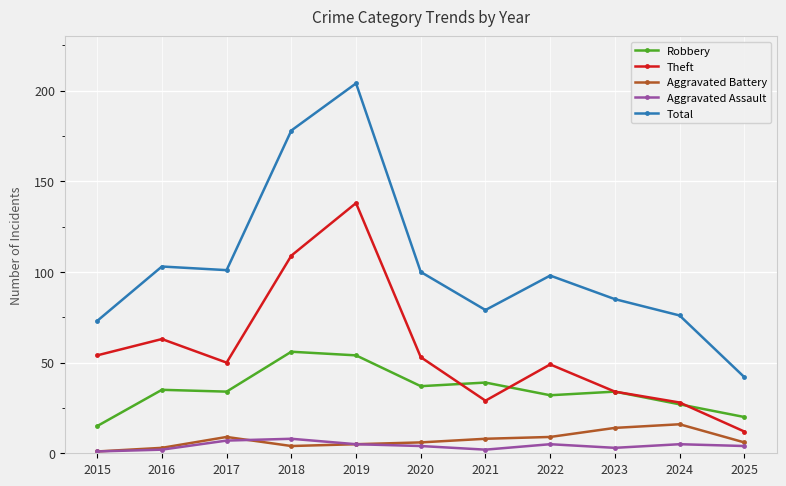

Which series has the largest total across all categories?

Total